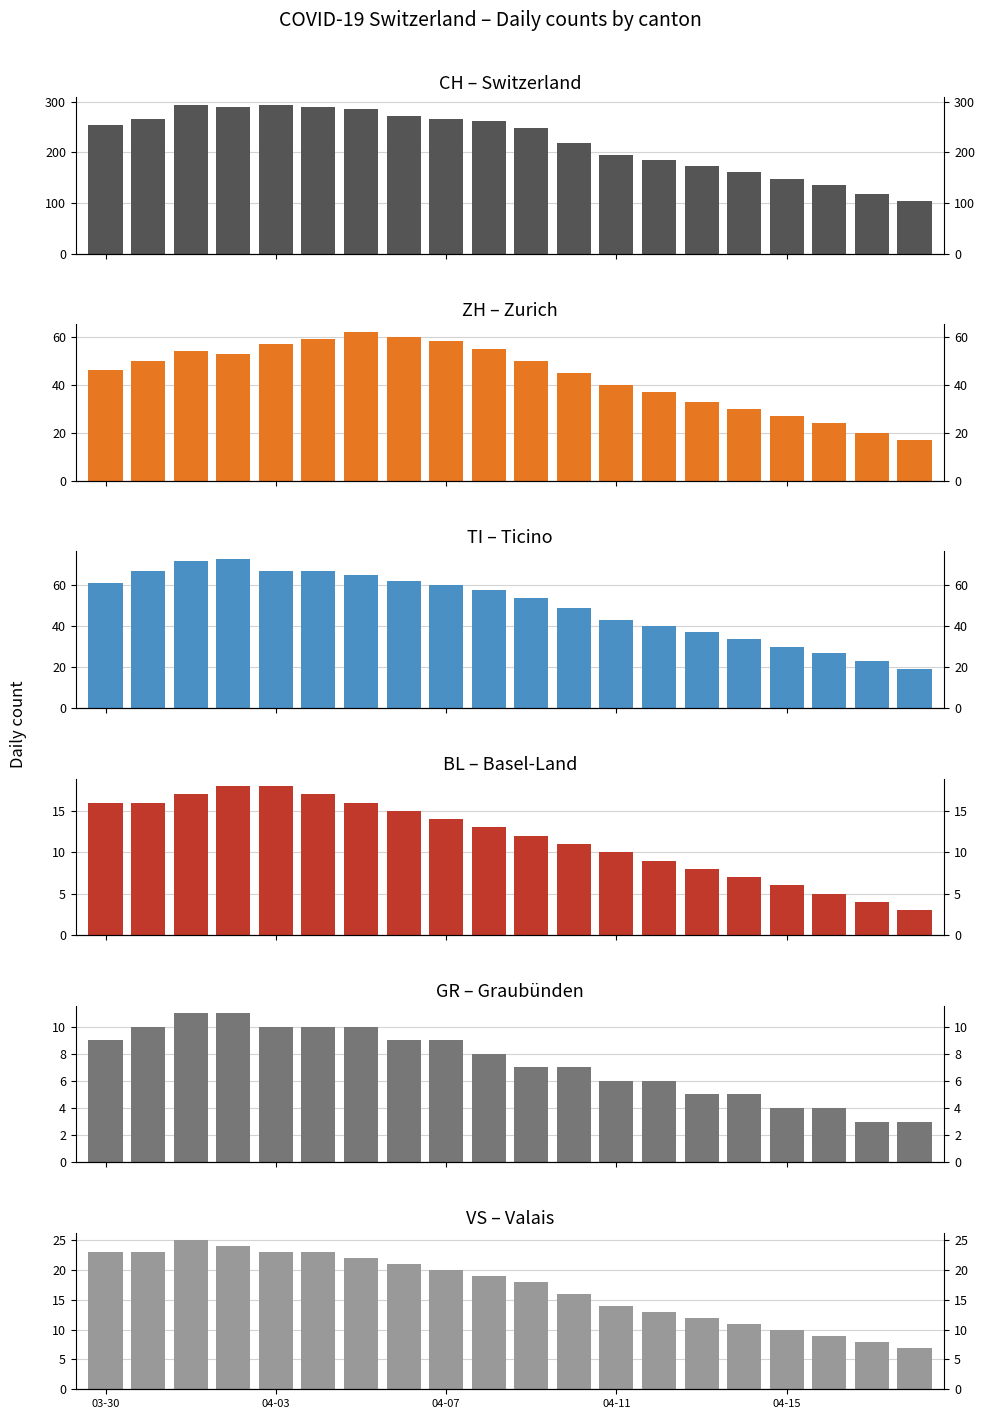

List the series in order of their peak value, lowest first.

GR, BL, VS, ZH, TI, CH